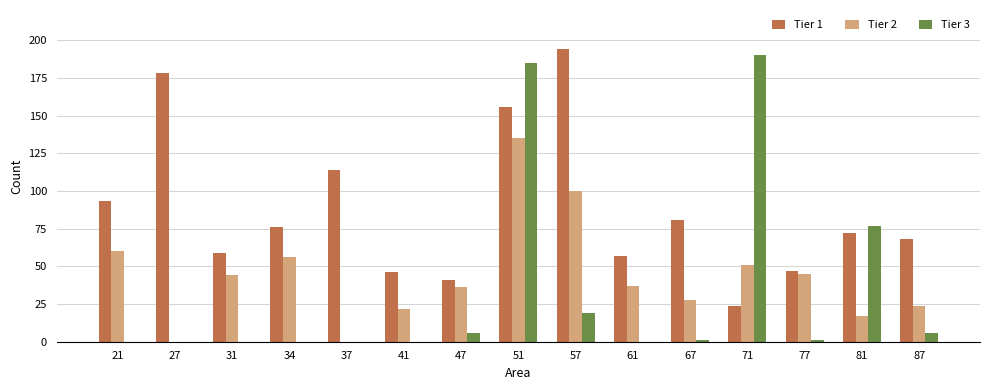

What is the sum of all Tier 2 values?

655